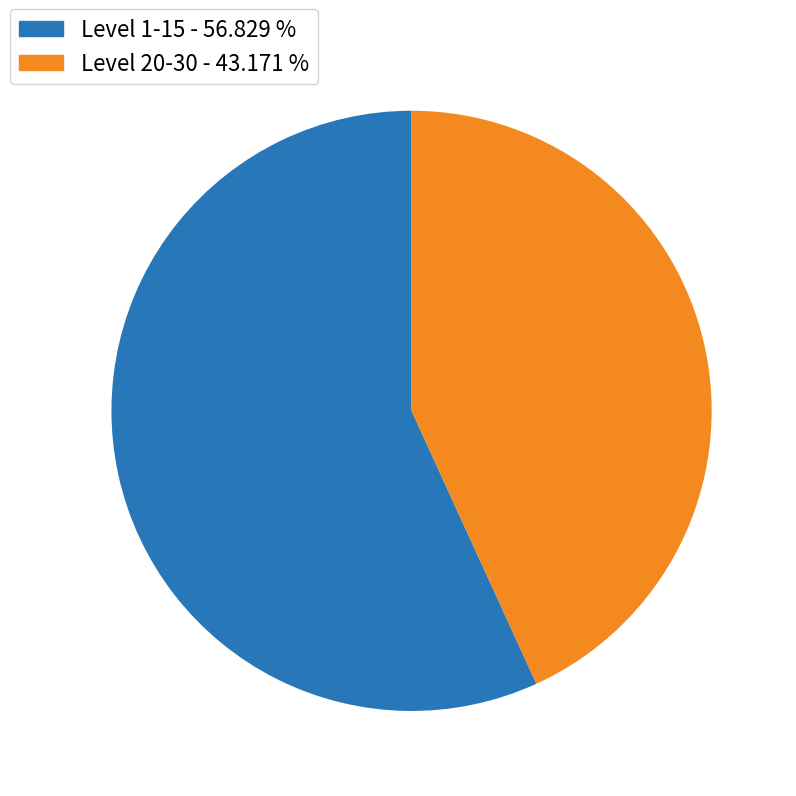

Is there any slice that represents more than half of the pie?

Yes